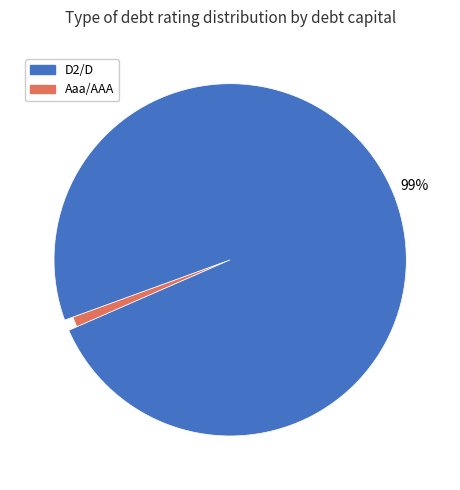

What is the total percentage of Aaa/AAA and D2/D?

100.0%